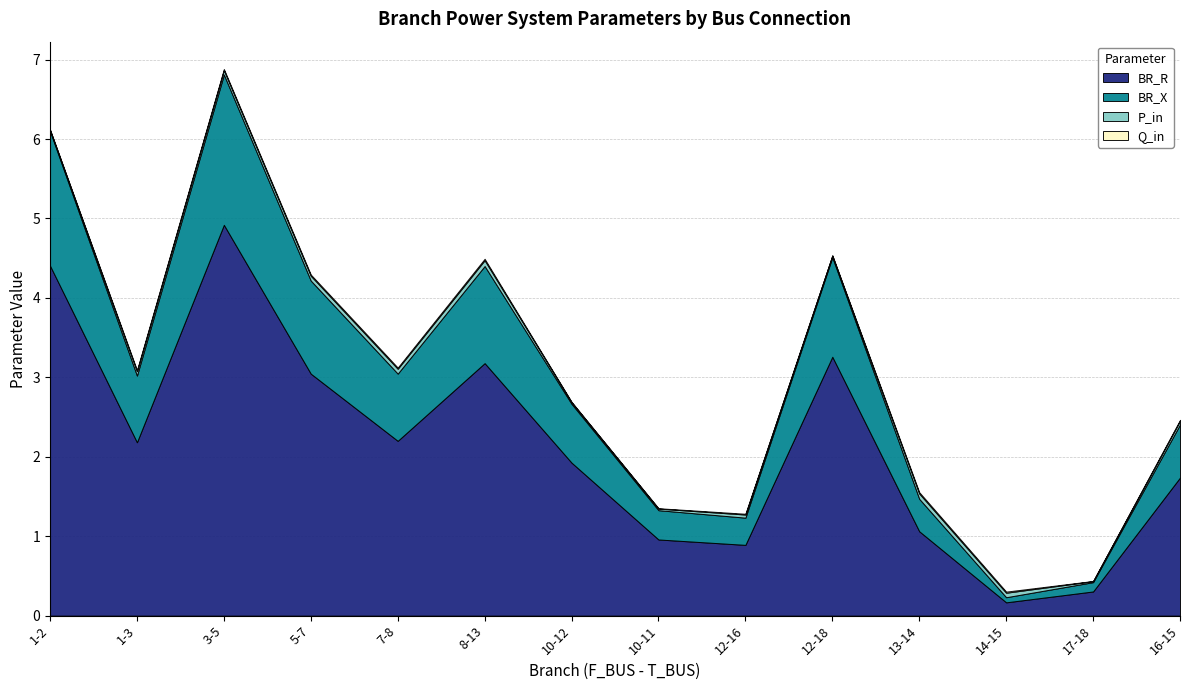

Reading left to right, what are all the values shown in this chart?

BR_R: 1-2=4.4	1-3=2.2	3-5=4.9	5-7=3.0	7-8=2.2	8-13=3.2	10-12=1.9	10-11=1.0	12-16=0.9	12-18=3.3	13-14=1.1	14-15=0.2	17-18=0.3	16-15=1.7
BR_X: 1-2=1.7	1-3=0.8	3-5=1.9	5-7=1.2	7-8=0.8	8-13=1.2	10-12=0.7	10-11=0.4	12-16=0.3	12-18=1.3	13-14=0.4	14-15=0.1	17-18=0.1	16-15=0.7
P_in: 1-2=0.0	1-3=0.1	3-5=0.1	5-7=0.1	7-8=0.1	8-13=0.1	10-12=0.0	10-11=0.0	12-16=0.0	12-18=0.0	13-14=0.1	14-15=0.1	17-18=0.0	16-15=0.0
Q_in: 1-2=0.0	1-3=0.0	3-5=0.0	5-7=0.0	7-8=0.0	8-13=0.0	10-12=0.0	10-11=0.0	12-16=0.0	12-18=0.0	13-14=0.0	14-15=0.0	17-18=0.0	16-15=0.0